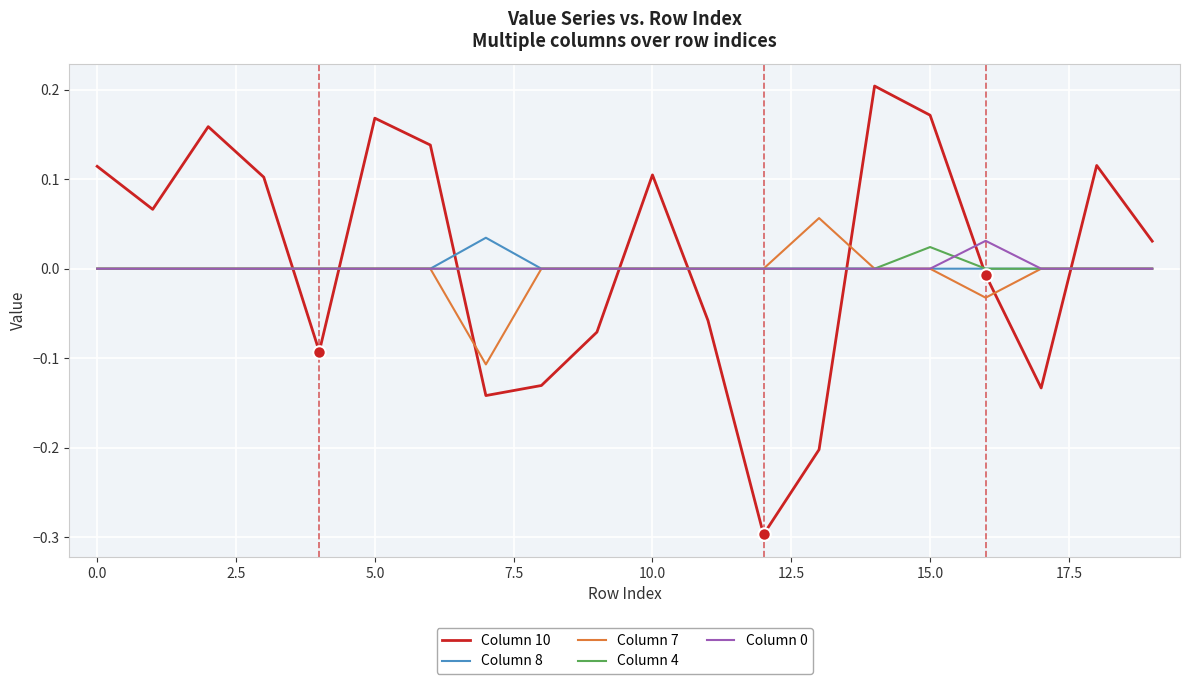

Which series has the largest range (max minus min)?

Column 10